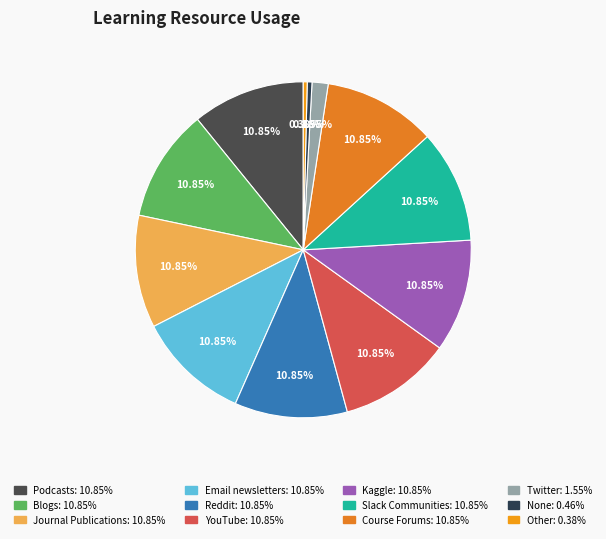

How many slices are in this pie chart?

12